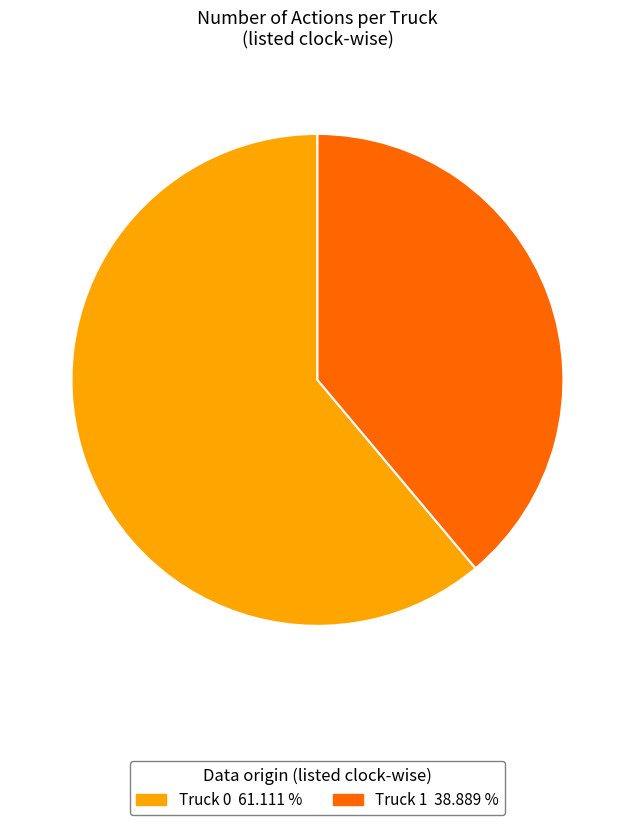

Which has a higher value, Truck 1 or Truck 0?

Truck 0